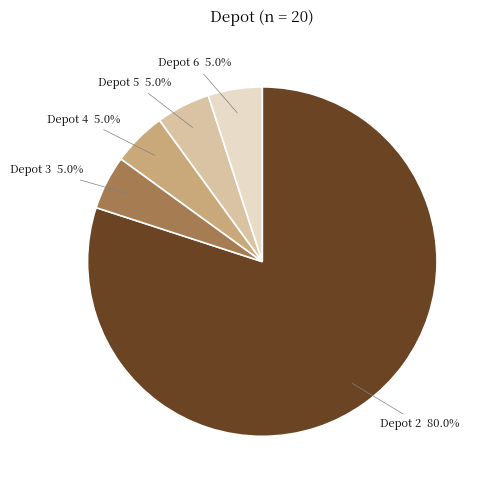

How many slices are in this pie chart?

5